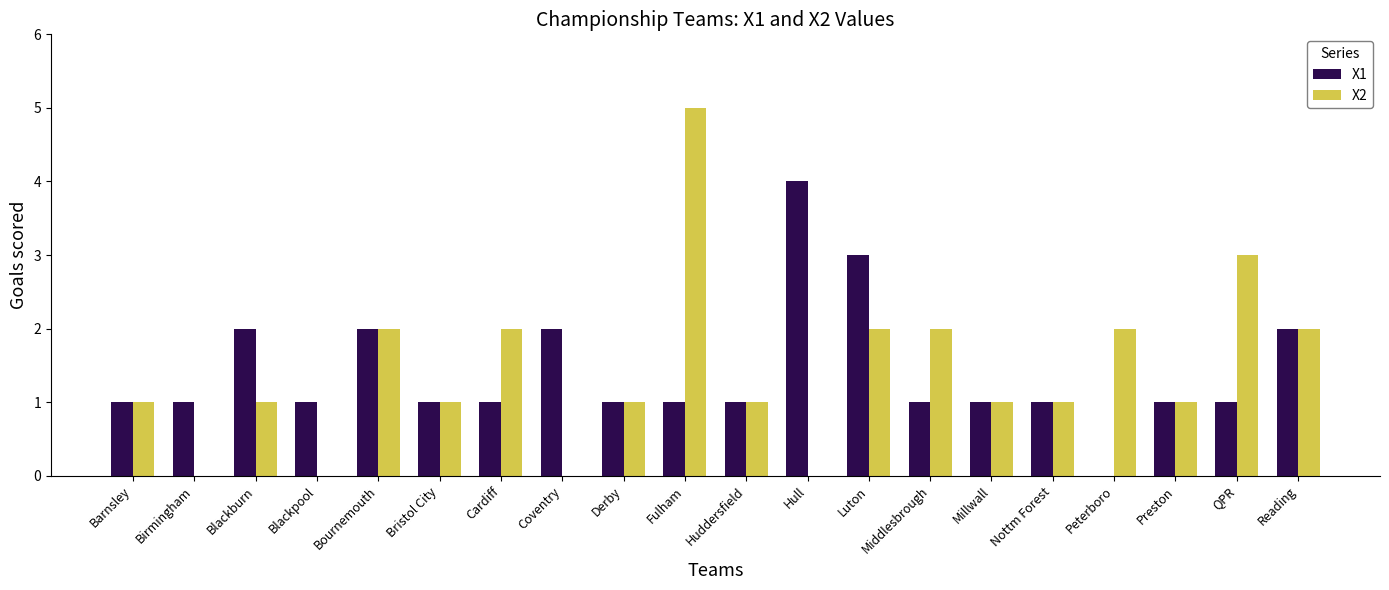

The X2 series shows 0 at Coventry. True or false?

True